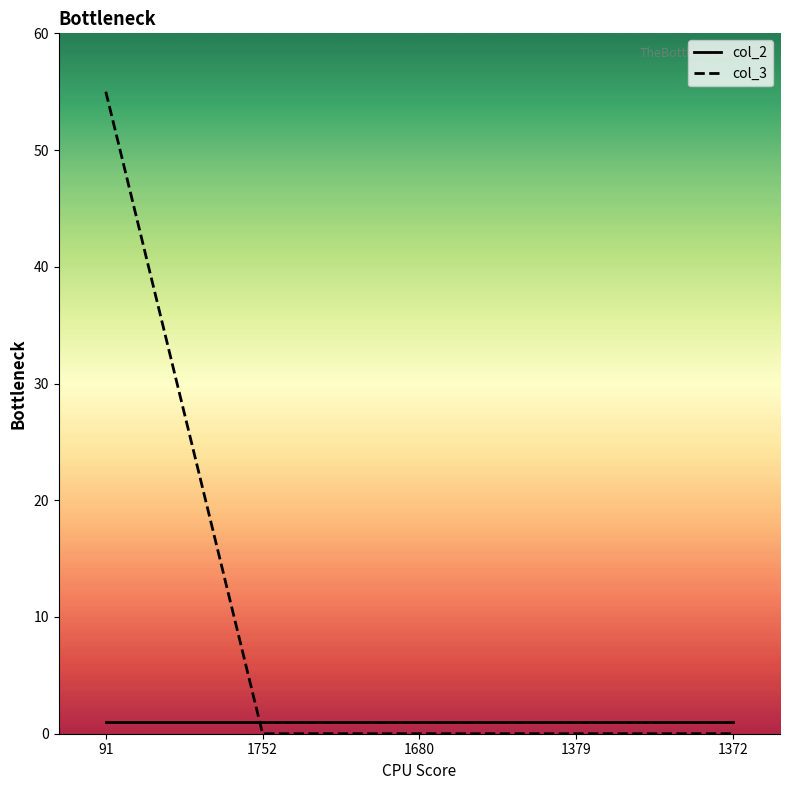

Rank the series by their average value, from highest to lowest.

col_3, col_2